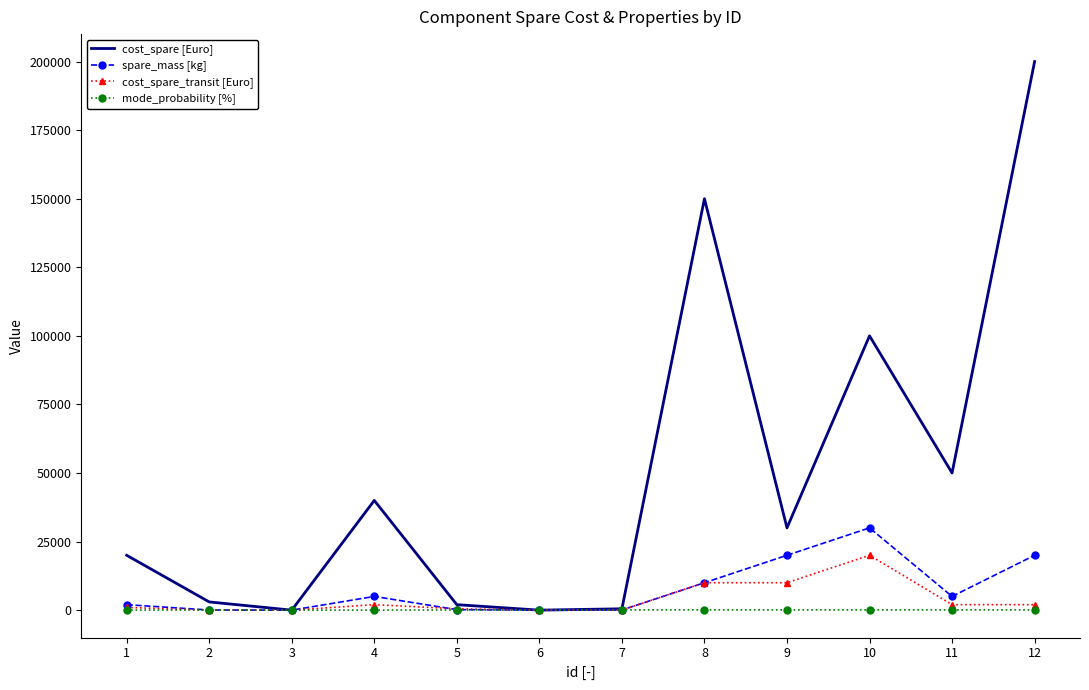

At which category is the sum across all series the highest?

12